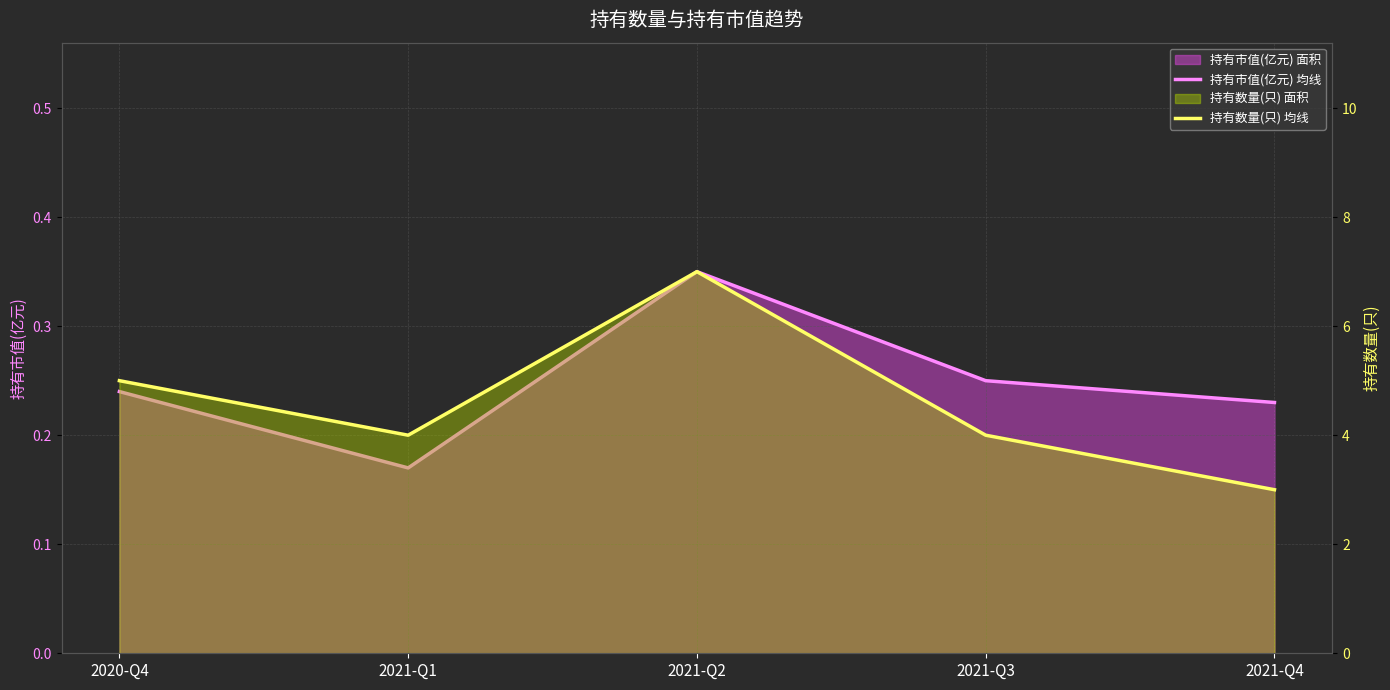

At which label does 持有市值(亿元) 均线 reach its minimum?

2021-Q1